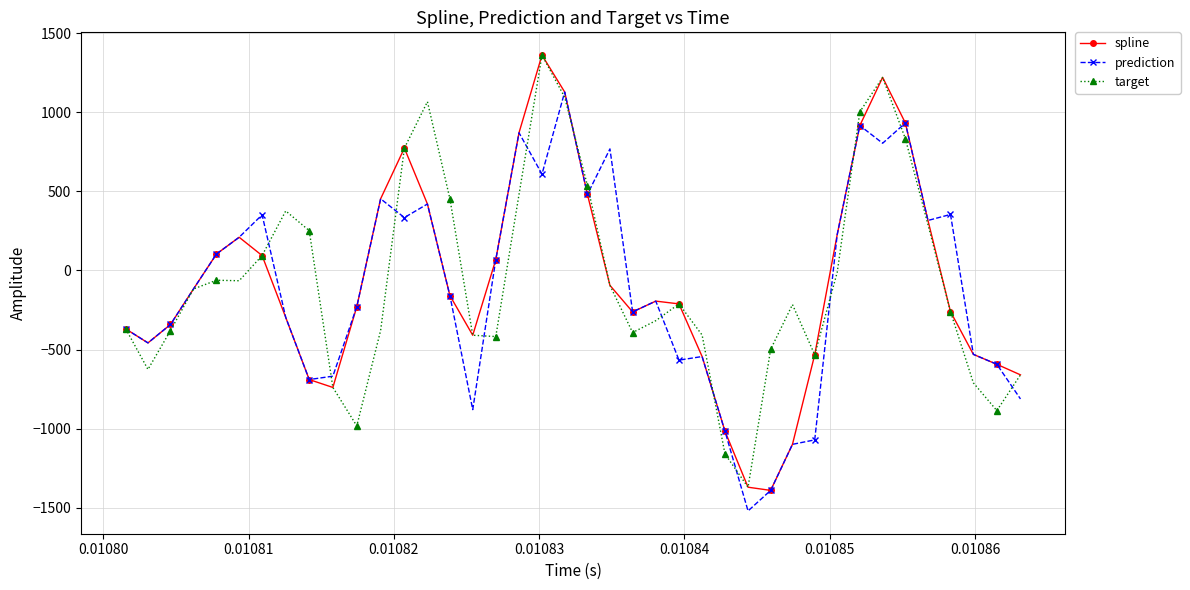

True or false: target has more than 0 interior local peaks.

True